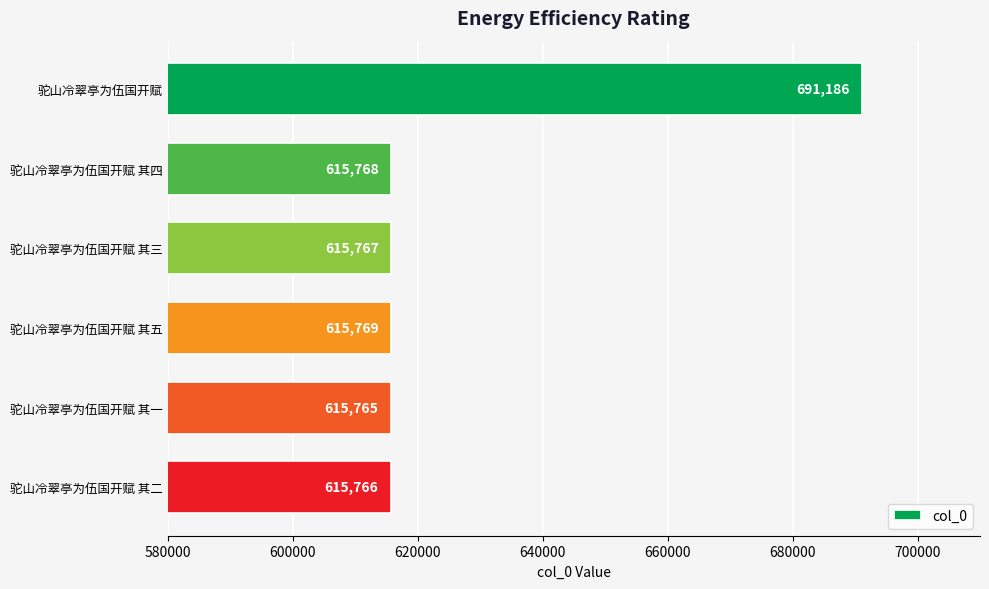

Which category has the lowest value across all series?

驼山冷翠亭为伍国开赋 其一